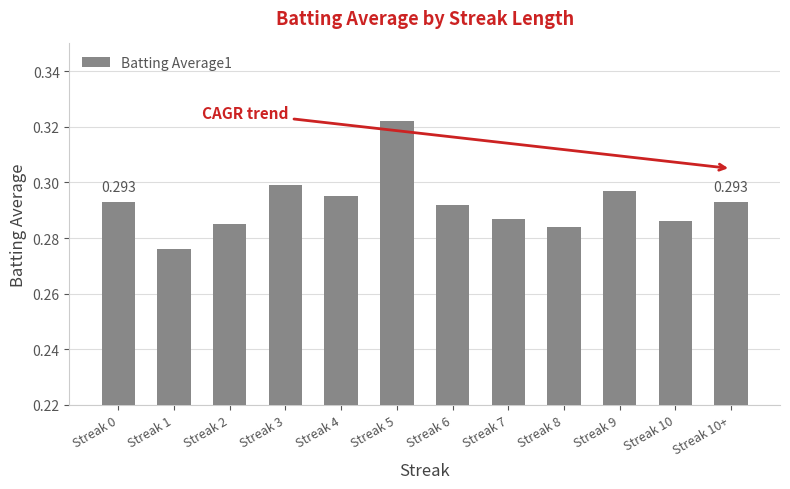

The value at Streak 9 is 0.4. True or false?

False